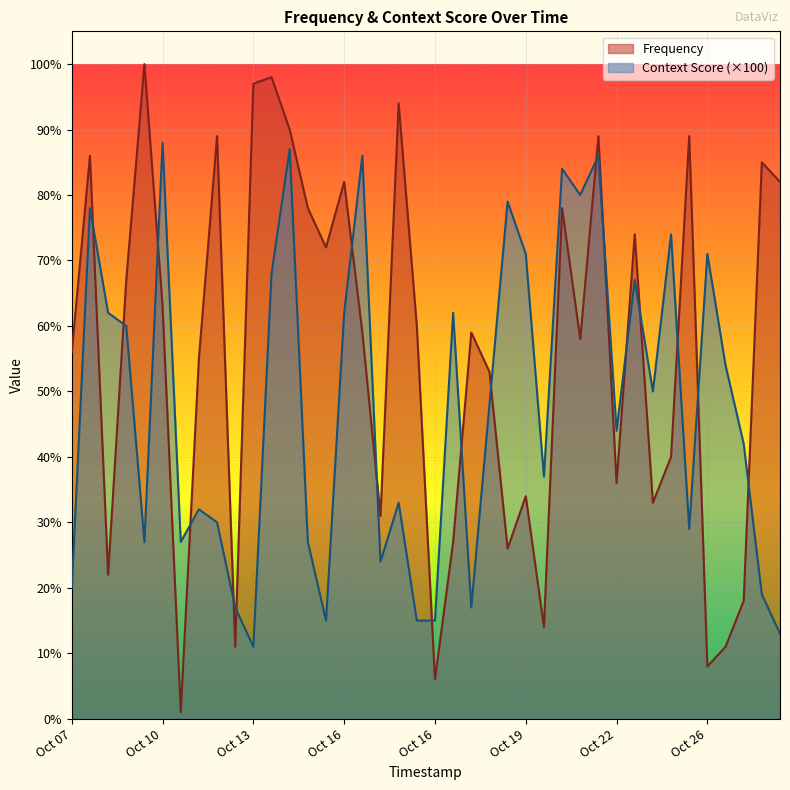

What are all the series names shown in the legend?

Frequency, Context Score (×100)